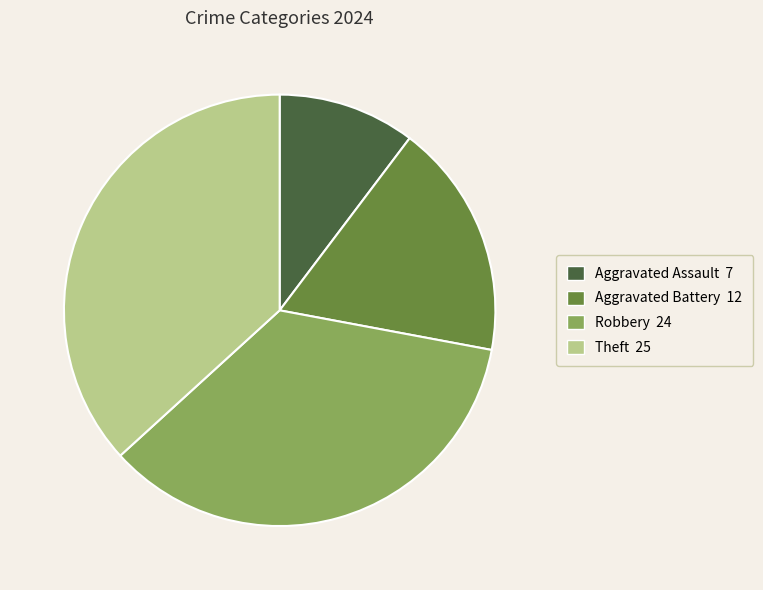

Does Aggravated Battery represent more than half of the total?

No